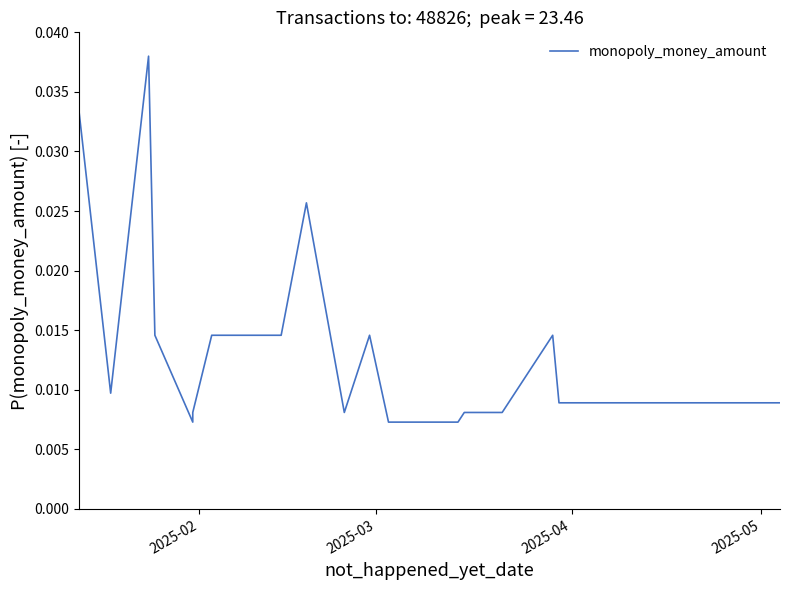

Count the values in the range 0 to 1.

29